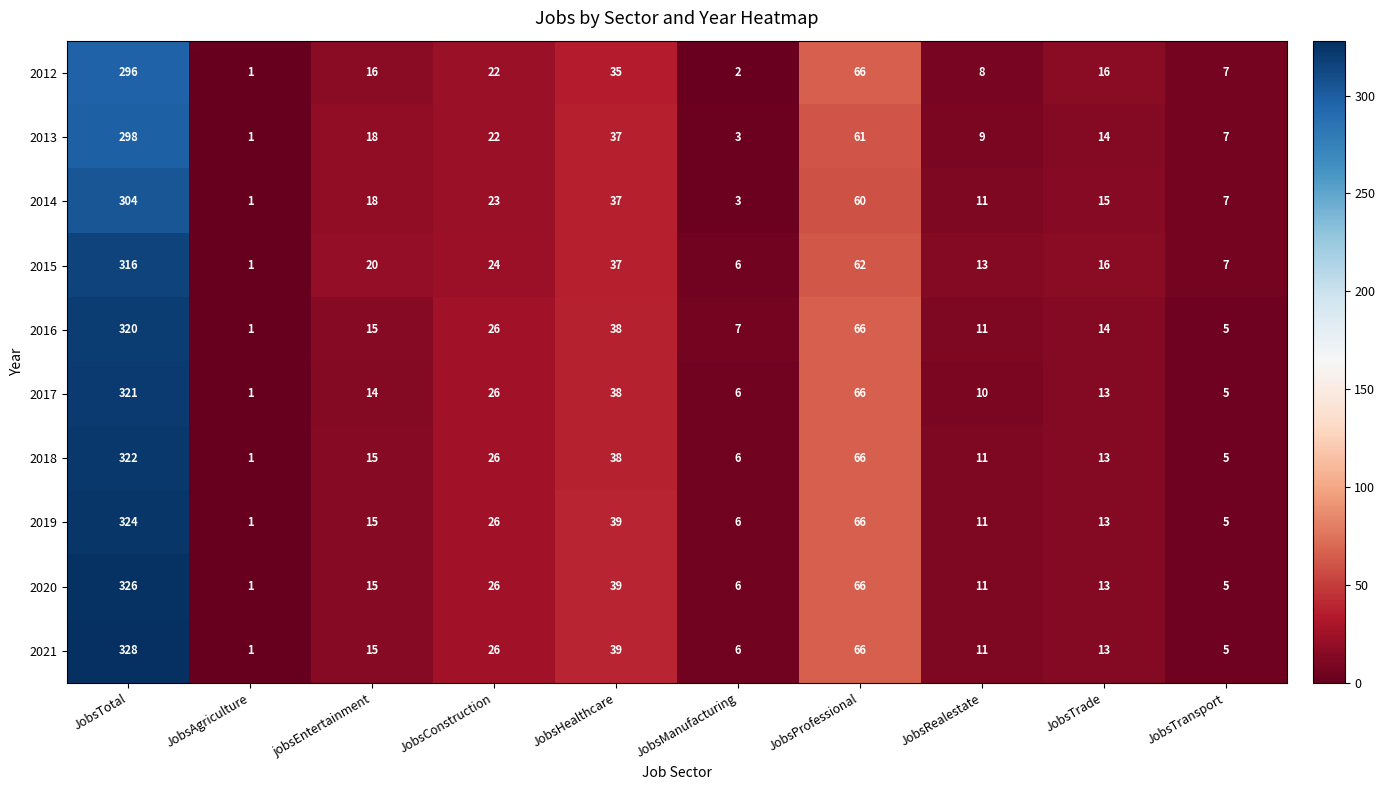

List the series in order of their peak value, lowest first.

2012, 2013, 2014, 2015, 2016, 2017, 2018, 2019, 2020, 2021